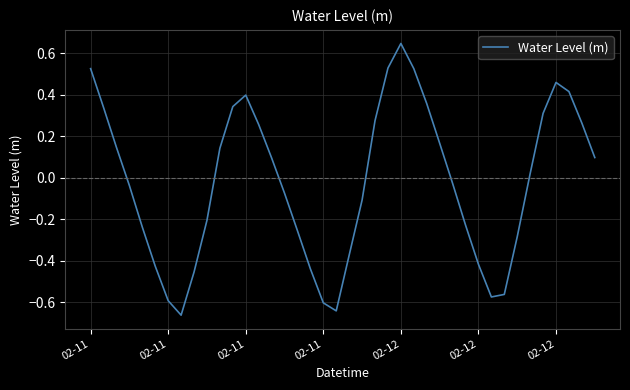

What is the difference between the maximum and minimum values?

1.3